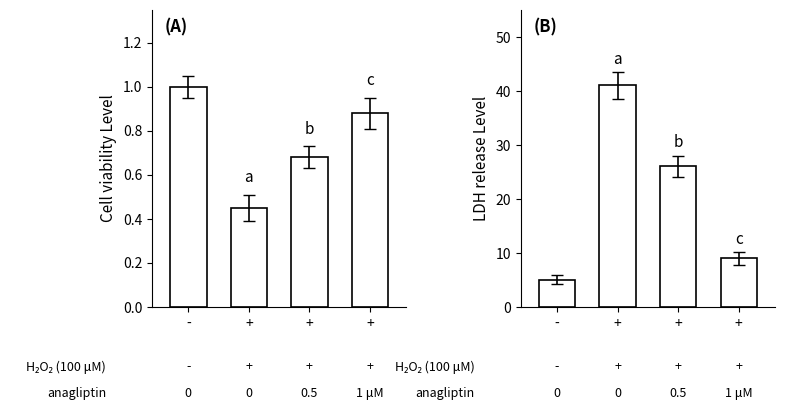

What is the spread (max minus min) of values at -?

4.0